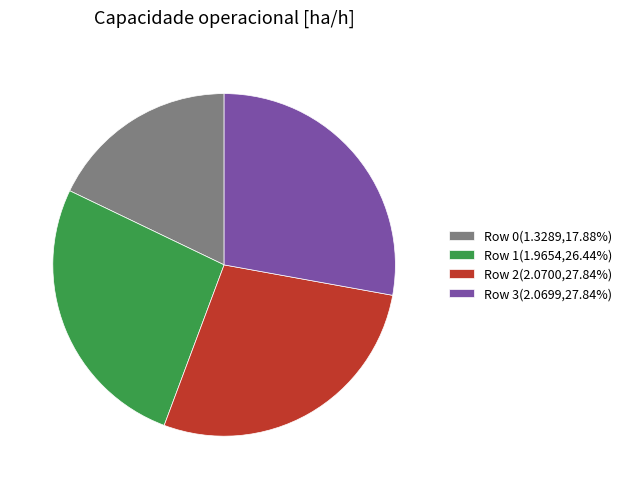

Combined, do Row 2(2.0700,27.84%) and Row 1(1.9654,26.44%) account for over 50%?

Yes